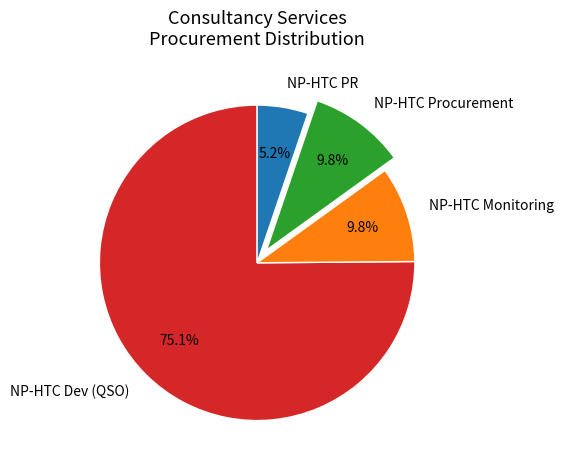

Approximately how many times larger is the value at NP-HTC Monitoring compared to NP-HTC PR?

1.9